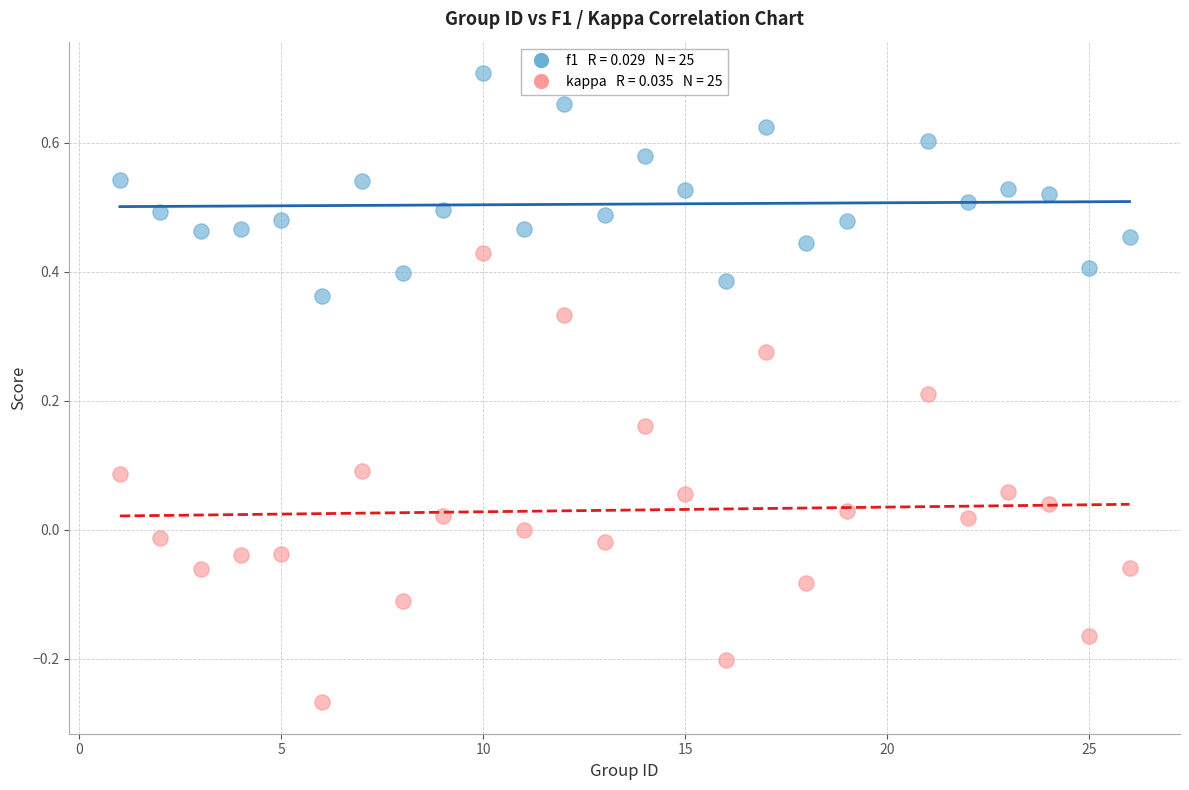

Across all data points, what is the range of Y values (max minus min)?

1.0